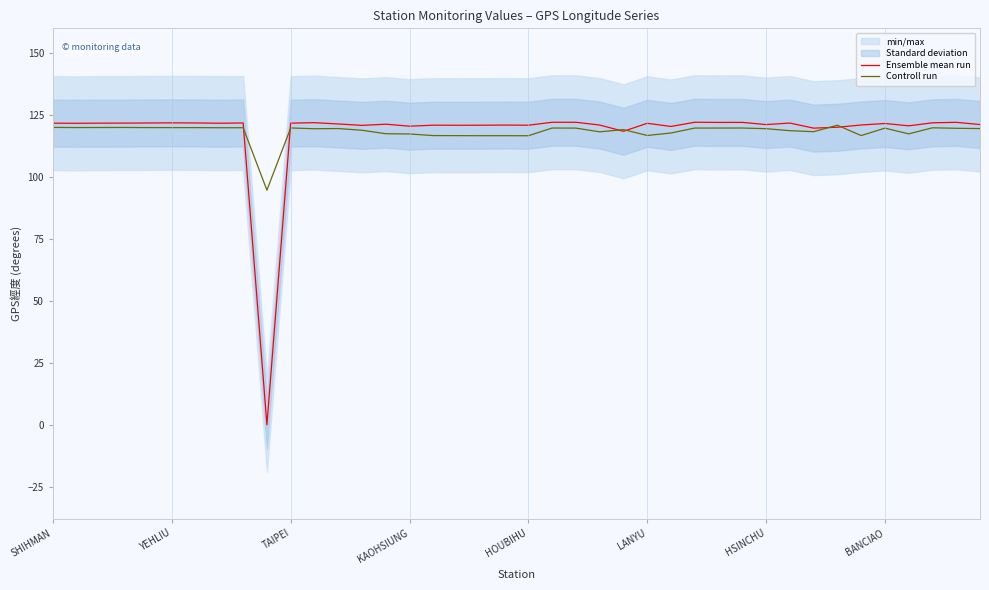

The value of Controll run at 32 is 167.8. True or false?

False